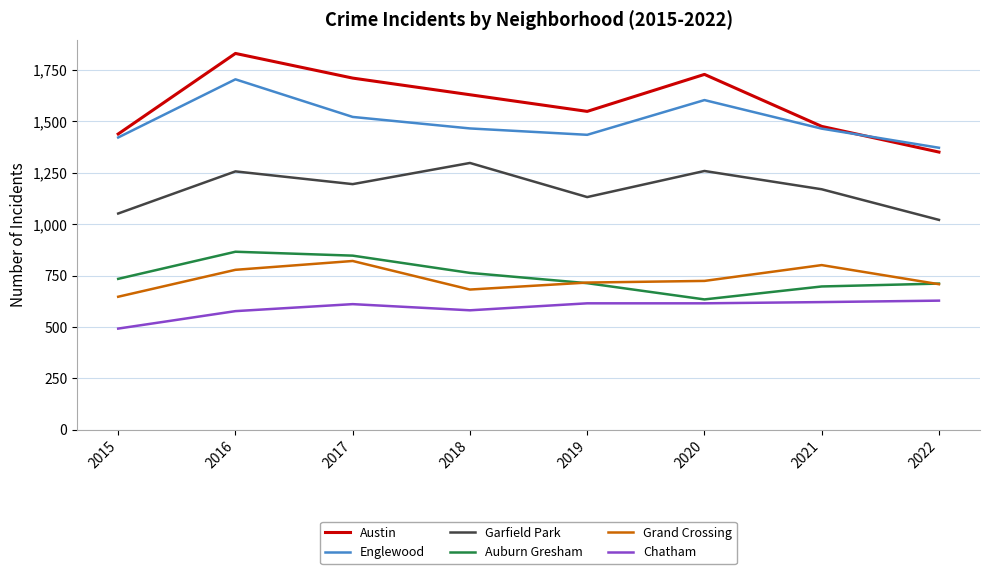

At which category is the sum across all series the highest?

2016